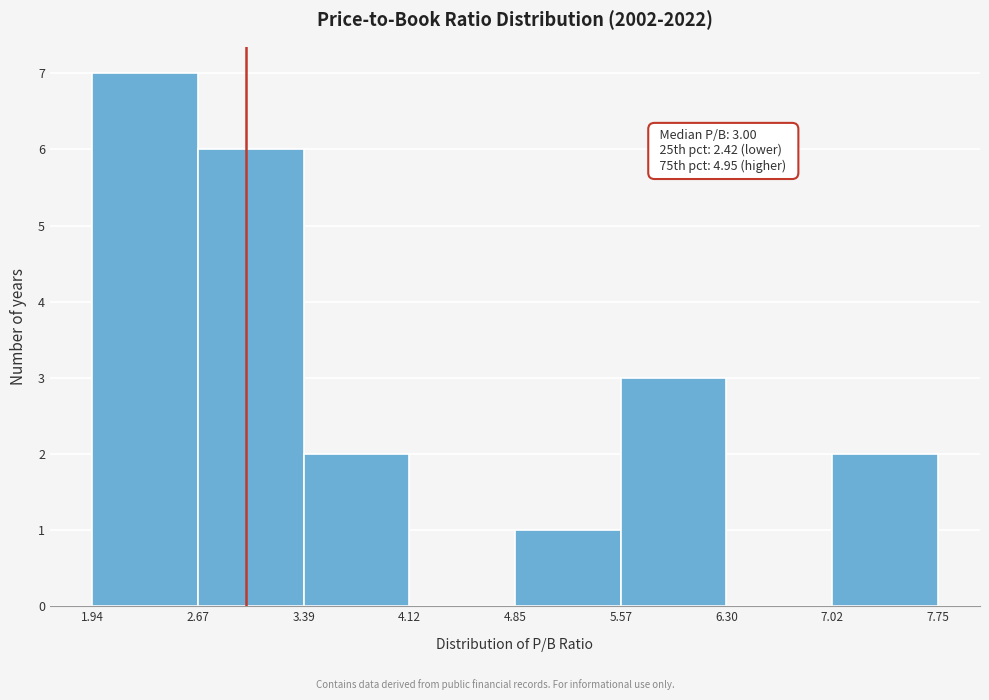

Over which range of the x-axis is the bar tallest?

1.94 to 2.67